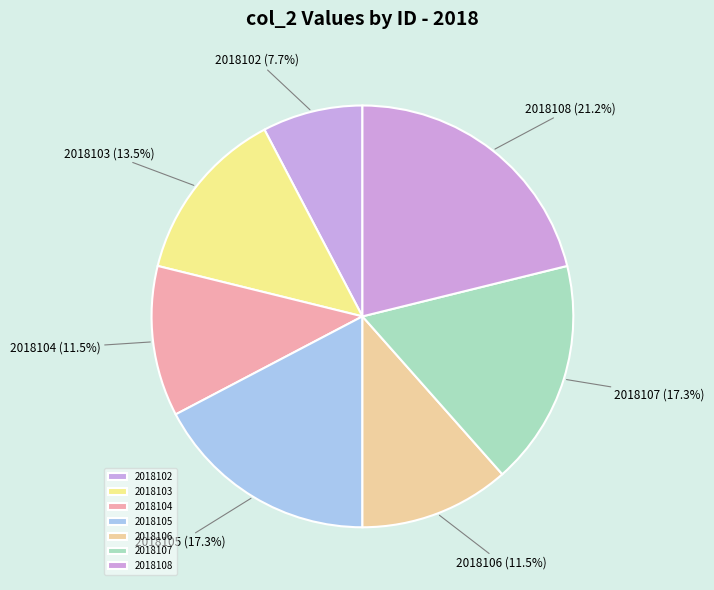

Which slice is the smallest?

2018102